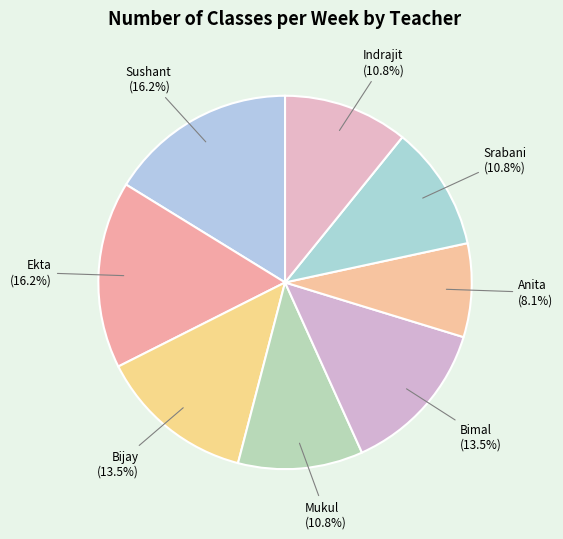

What is the ratio of the value at Bimal to the value at Anita?

1.7